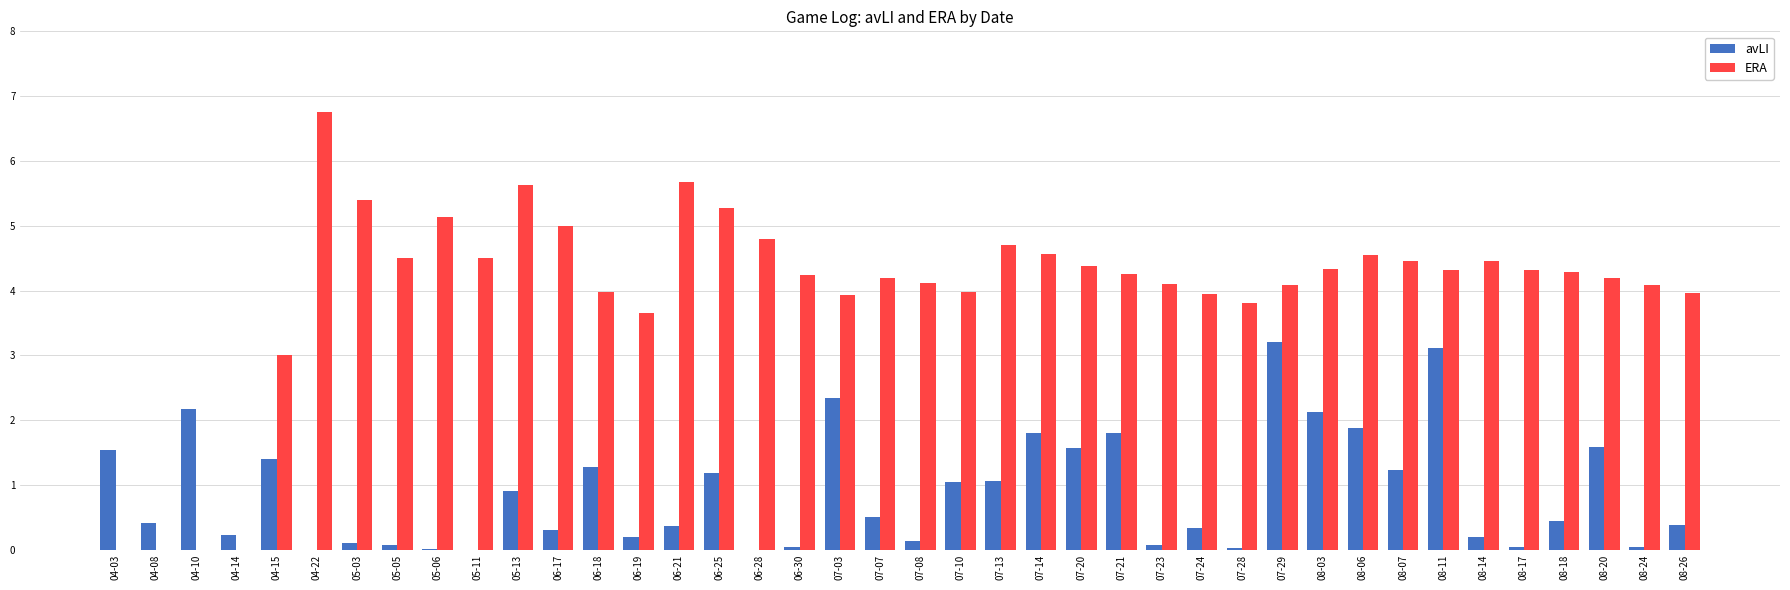

True or false: avLI has a value of 1.3 at 06-18.

True